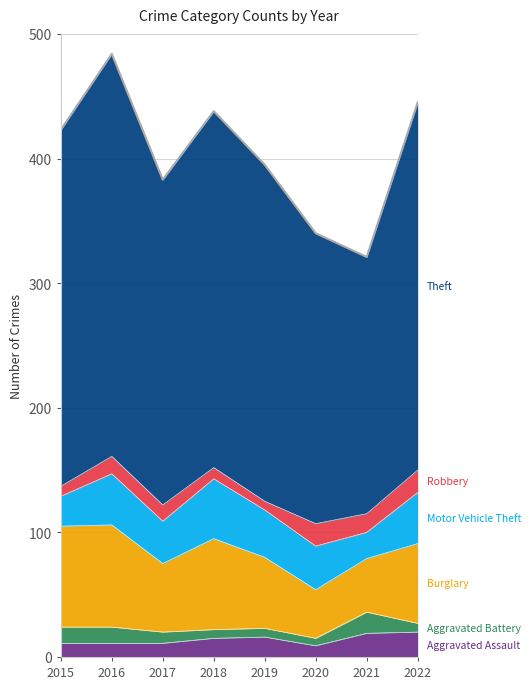

The value of Theft at 2022 is 469. True or false?

False